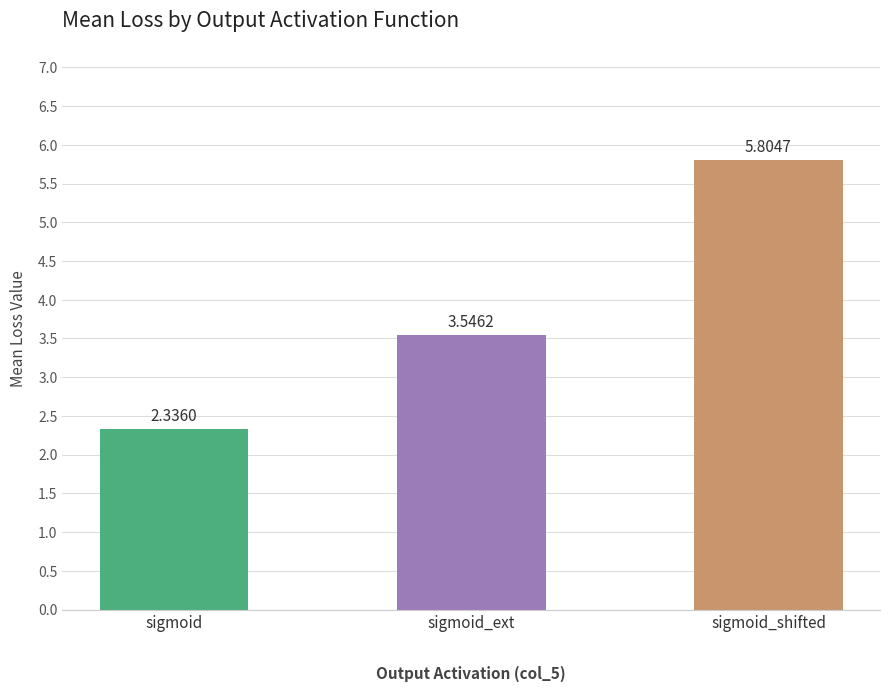

What is the average value?

3.9